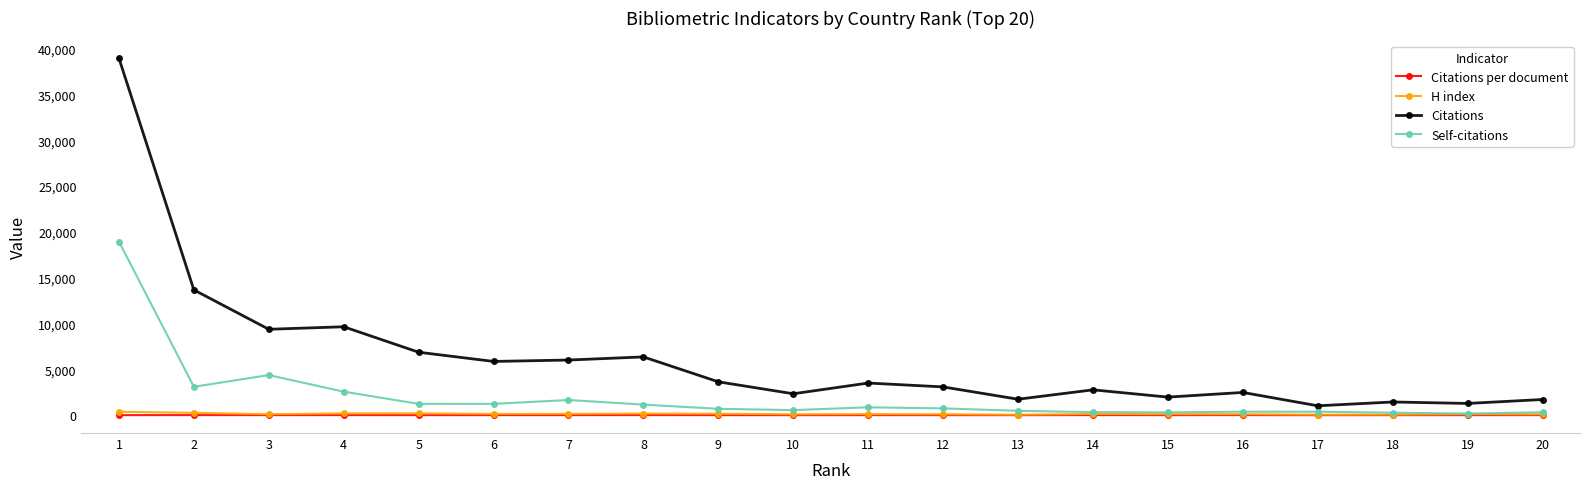

What is the total value across all series at 13?

2296.8